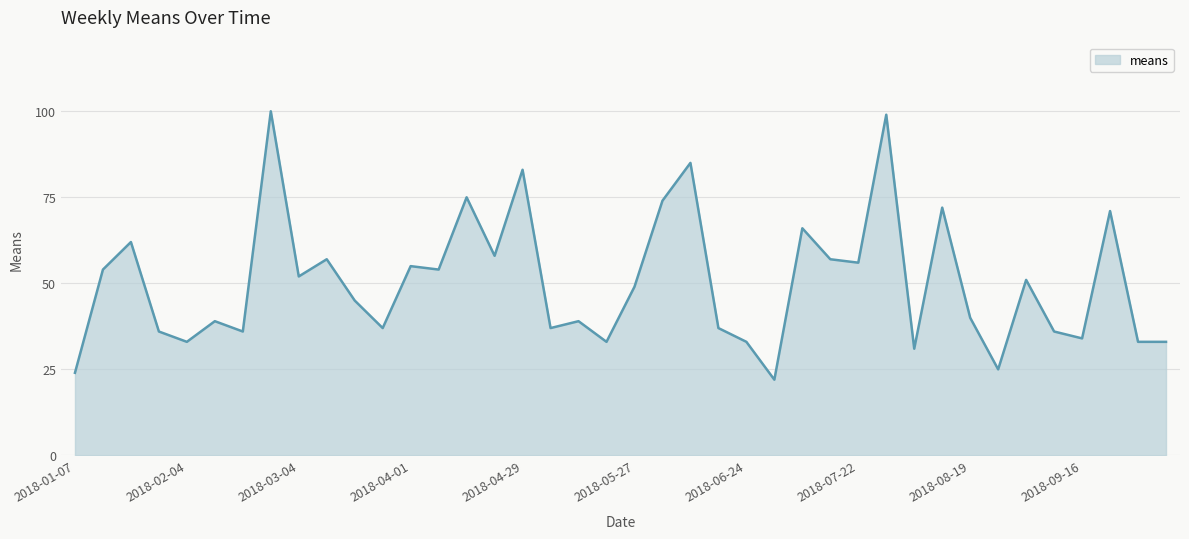

What is the difference between the maximum and minimum values?

78